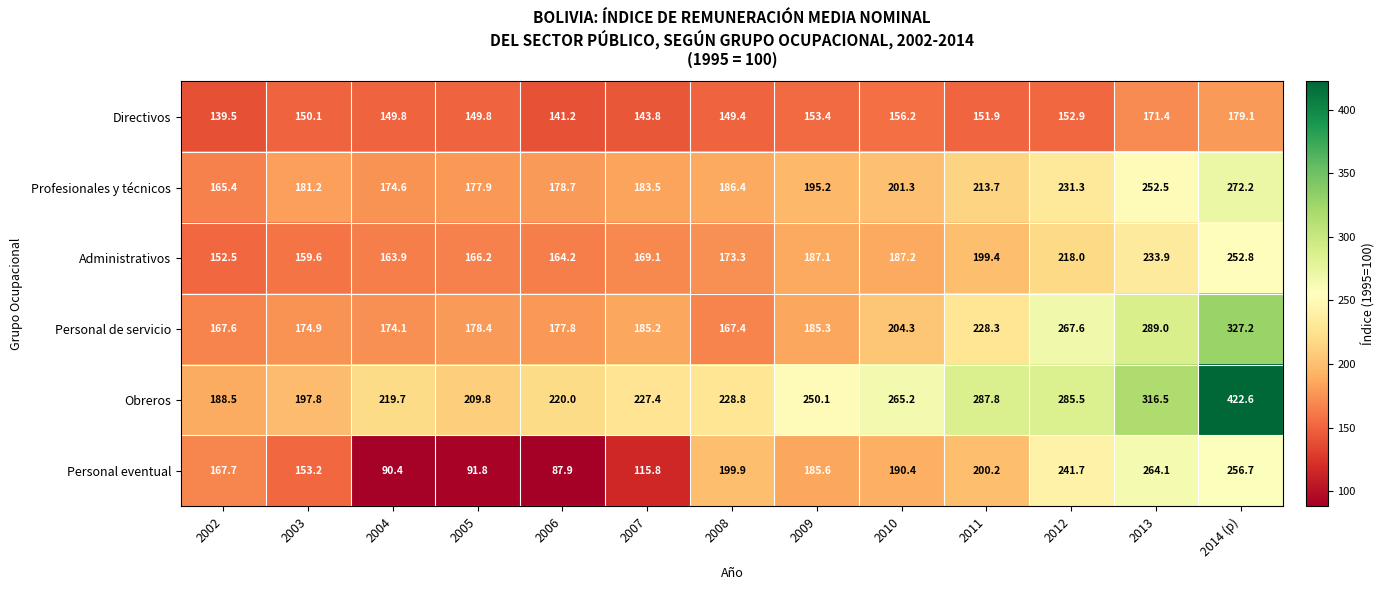

What value does the Administrativos series have at 2011?

199.4